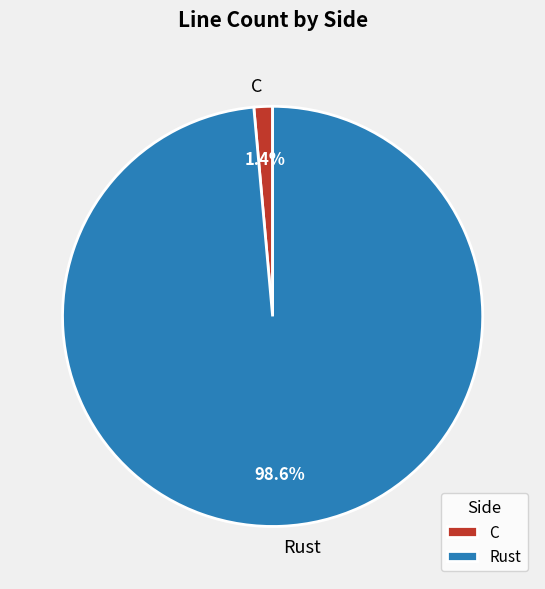

Which slice is the smallest?

C